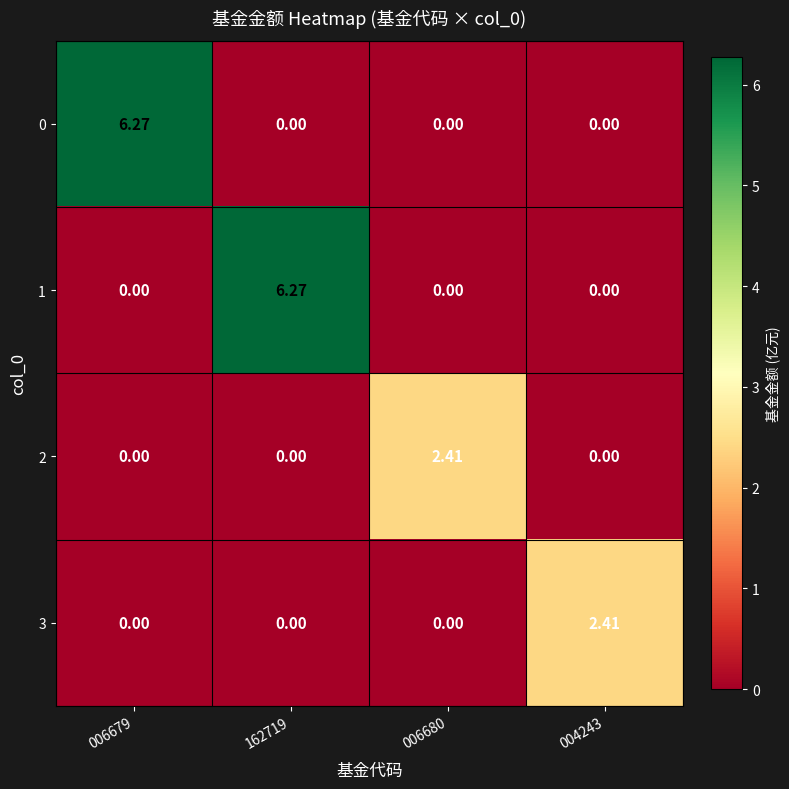

Count the number of categories in the chart.

4